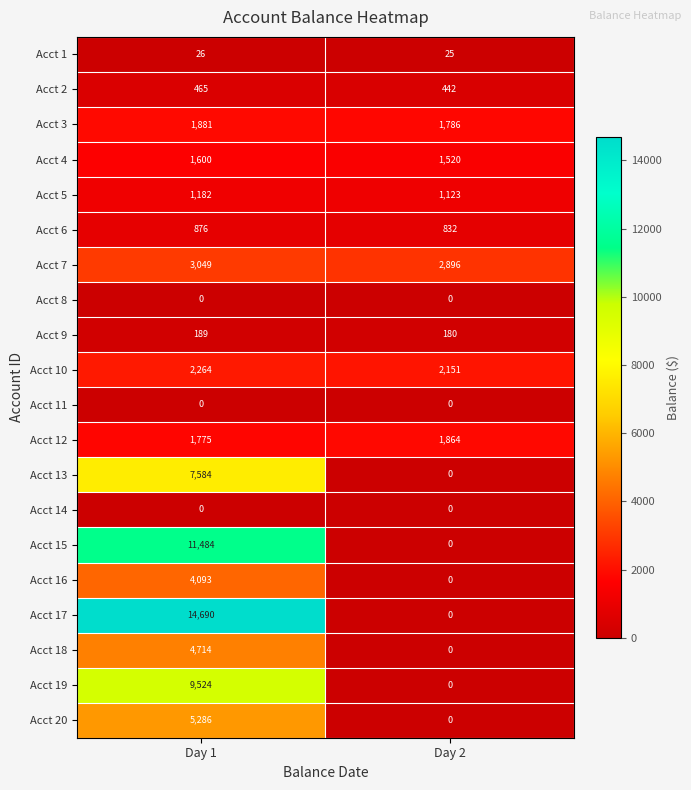

What is the greatest value displayed?

14690